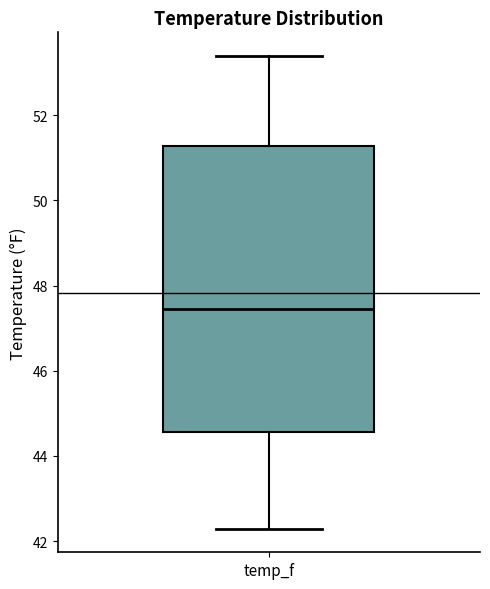

Where does the lower whisker of the box for temp_f end on the y-axis? The values are not printed on the chart, so give them approximately, as read against the axis.

42.2